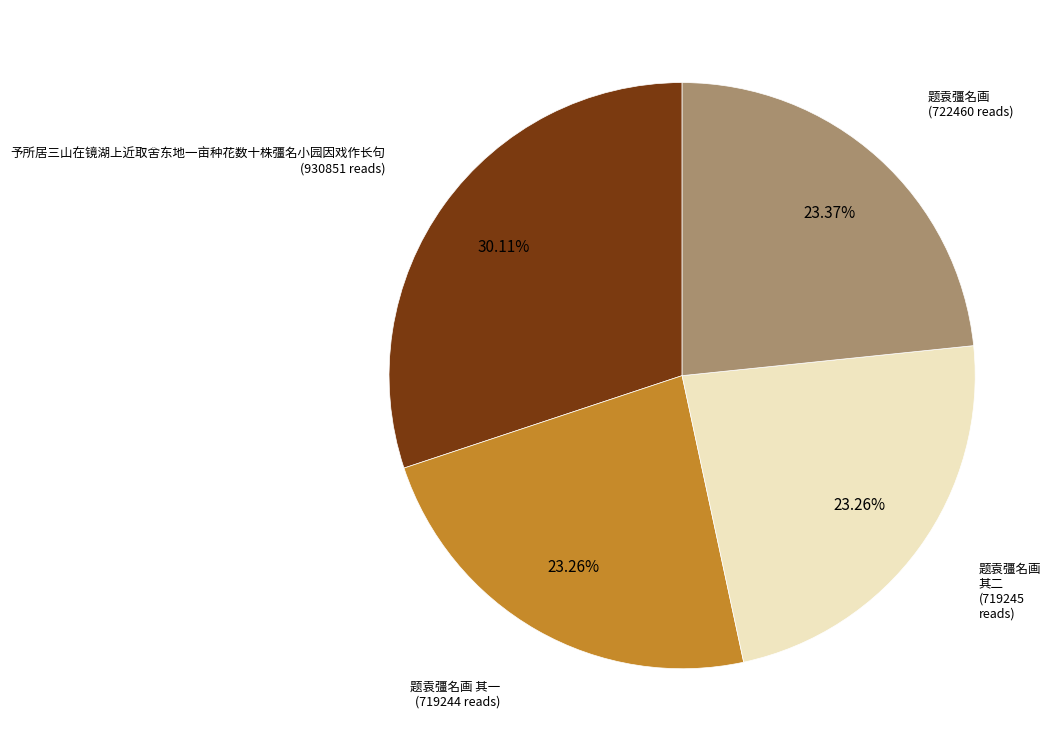

How many segments does this pie chart have?

4